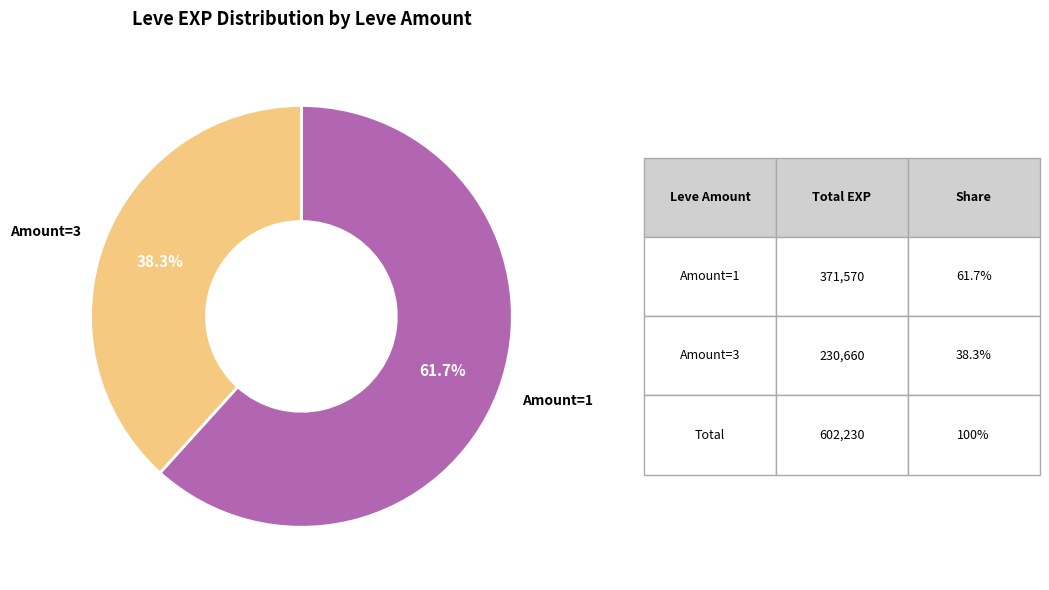

Rank the categories by value from highest to lowest.

Amount=1, Amount=3